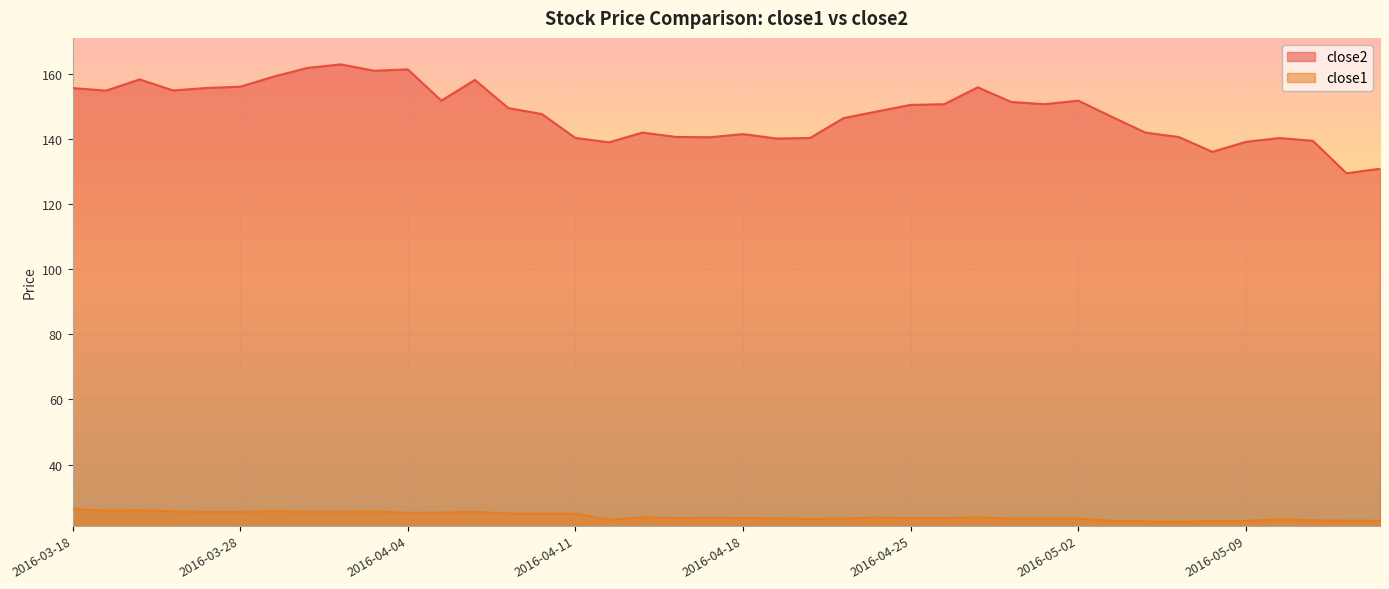

Where does the close1 series first go above 23?

2016-03-18